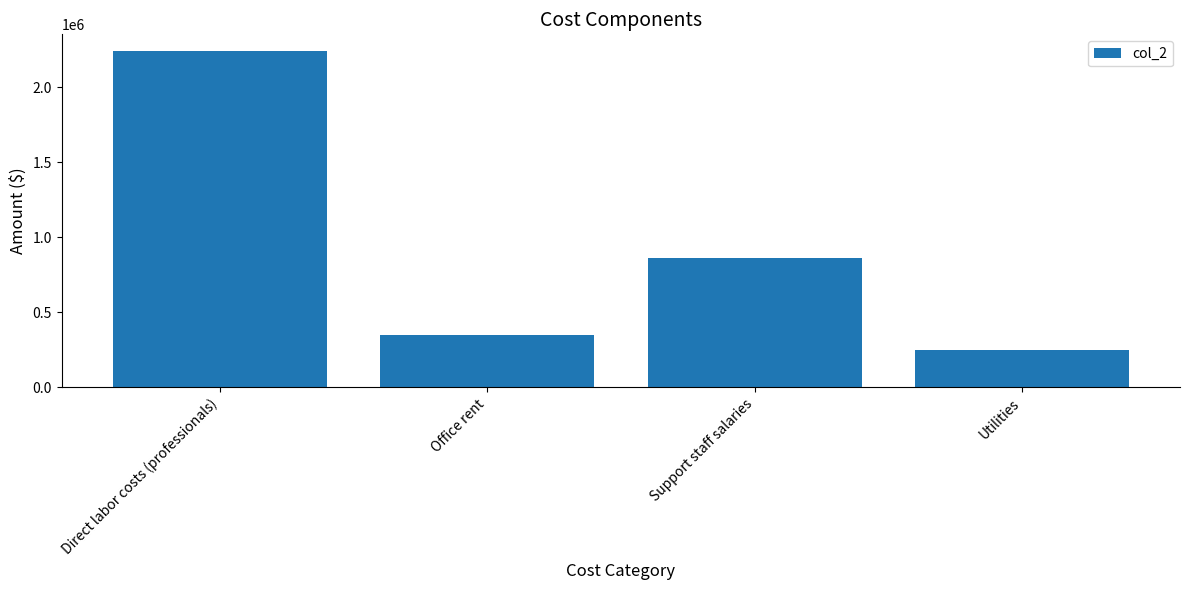

At which label is the value closest to 1243000?

Support staff salaries